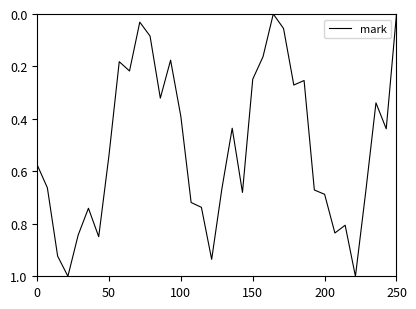

What is the difference between the maximum and minimum values?

1.0